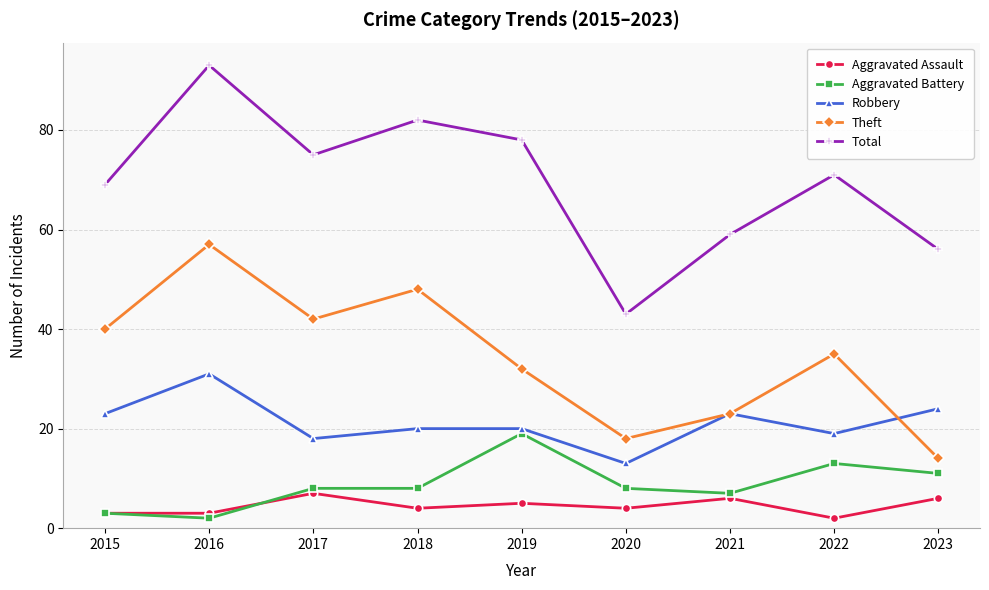

Which series has the widest spread of values?

Total